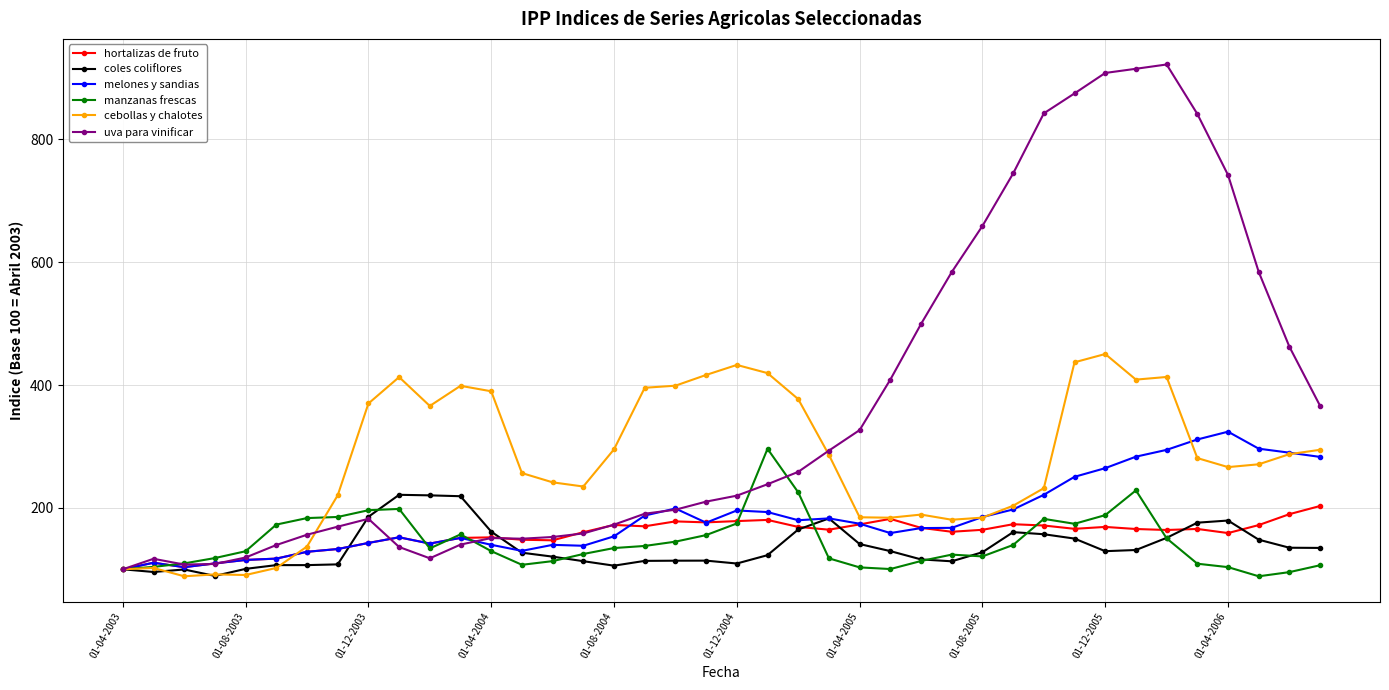

True or false: coles coliflores has more than 0 interior local peaks.

True